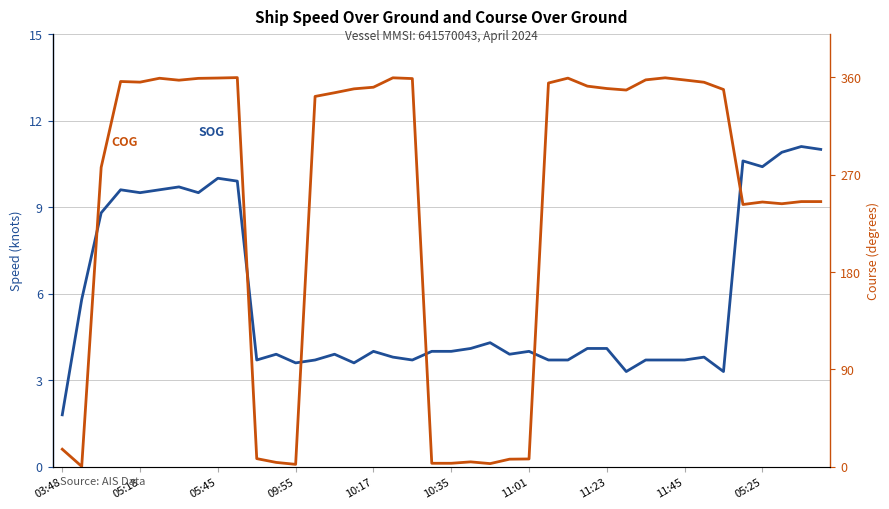

True or false: COG has a value of 359.2 at 26.

True